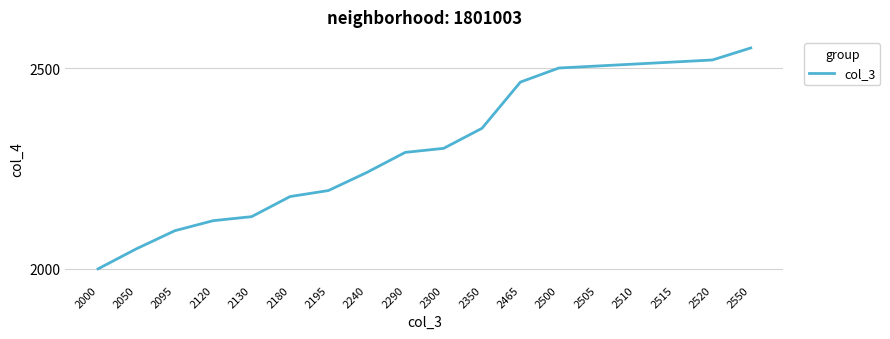

Is this an area chart (filled region under the line)?

No